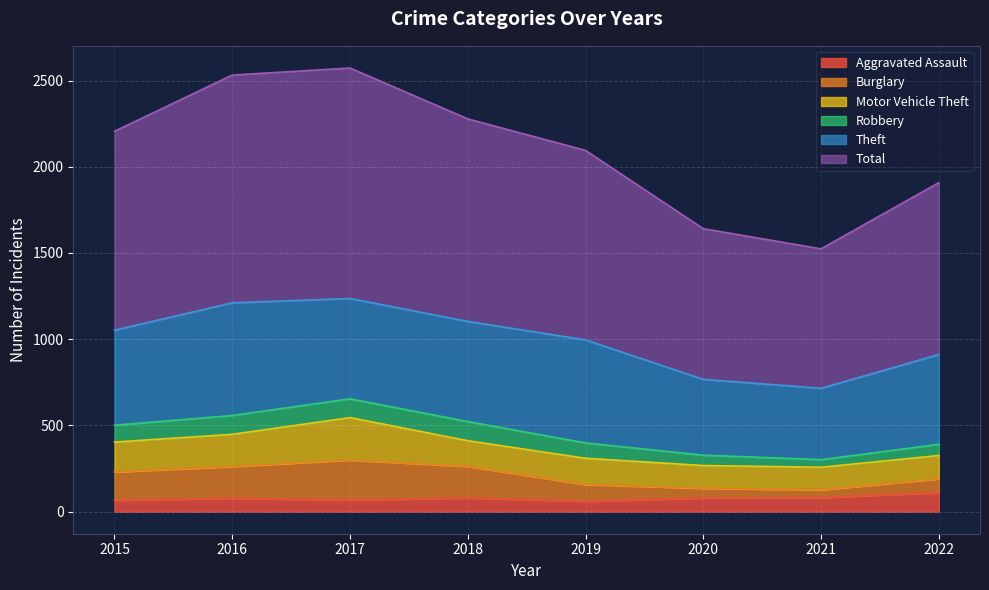

In Total, how many points are higher than both neighbors (excluding endpoints)?

1